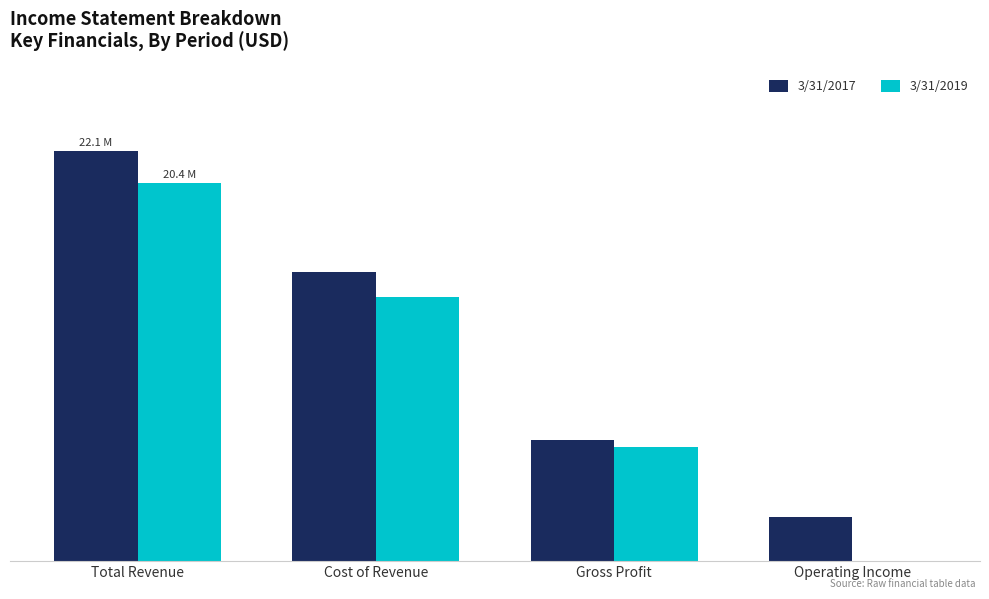

Are the bars grouped side by side (vs. stacked)?

Yes